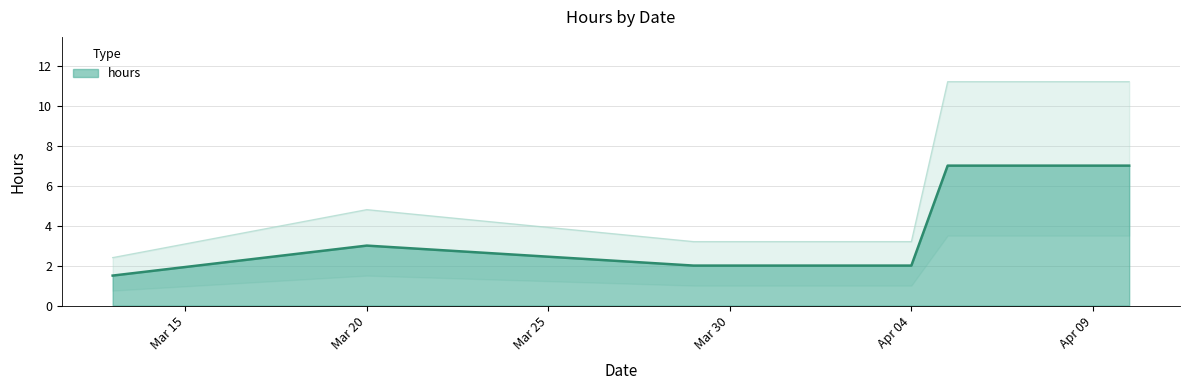

True or false: the data shows 7.0 at 2023-04-05.

True